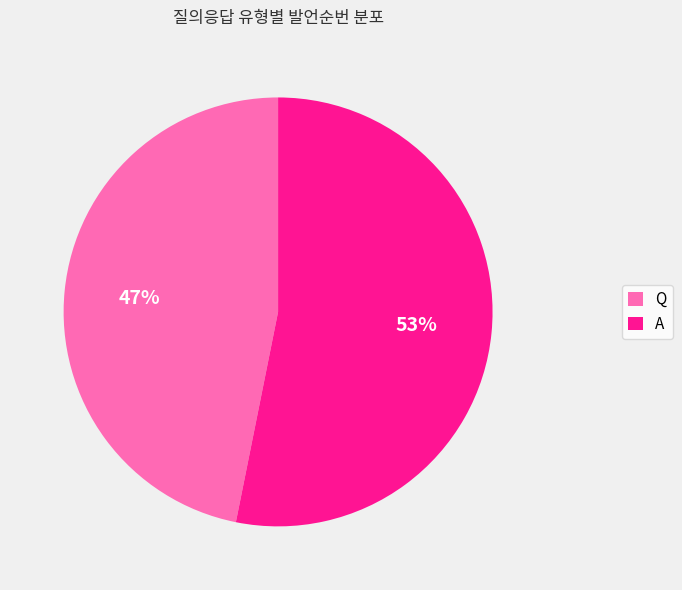

Is A the majority of the pie?

Yes